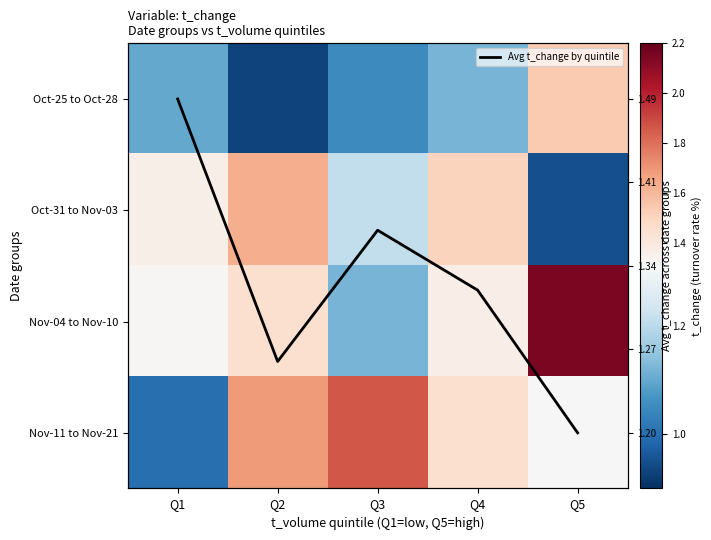

At which label is Nov-04 to Nov-10 closest to 1?

Q3